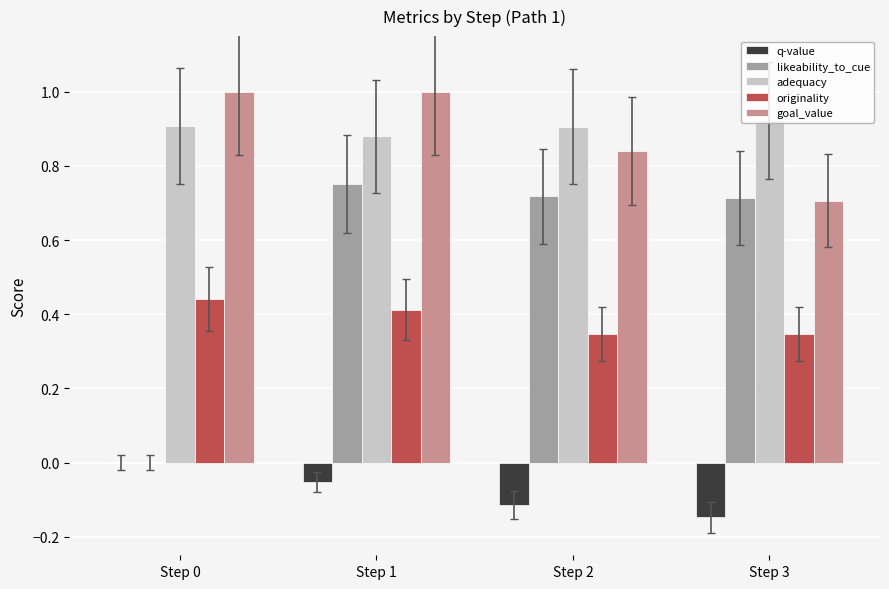

Between Step 1 and Step 2, which series saw the biggest shift?

goal_value